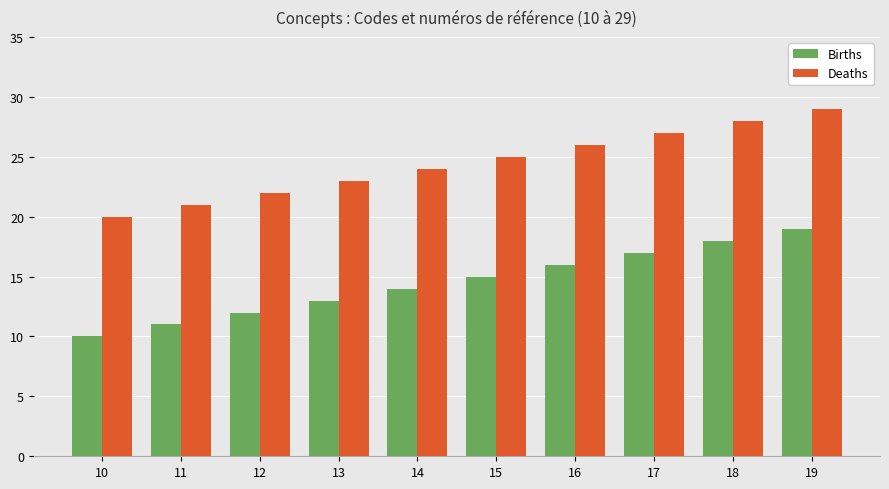

Read the Deaths value at 11.

21